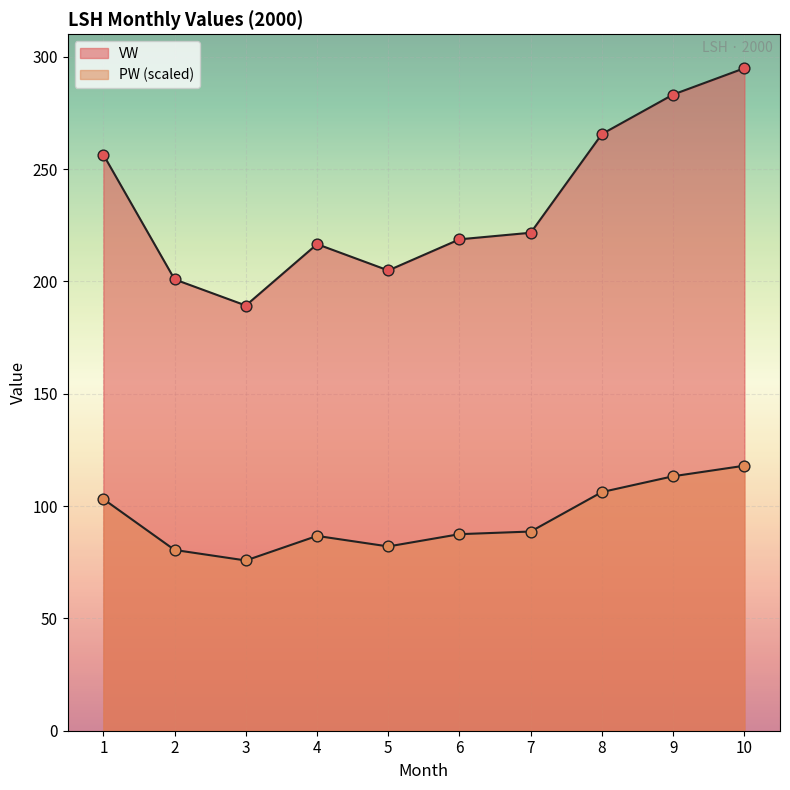

Which series contains the highest Y value?

VW